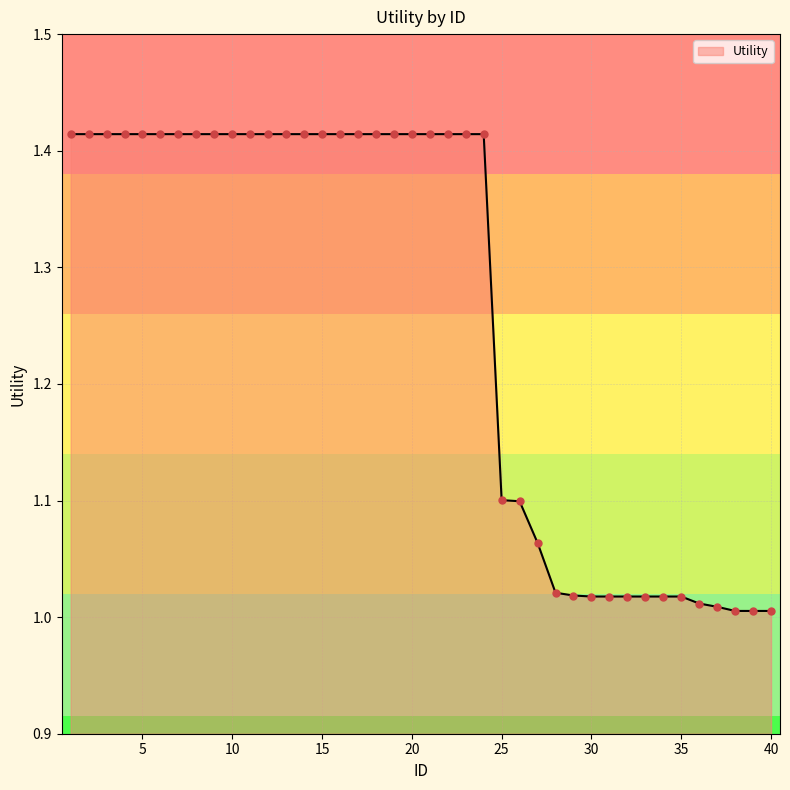

What is the difference between the maximum and minimum values?

0.4